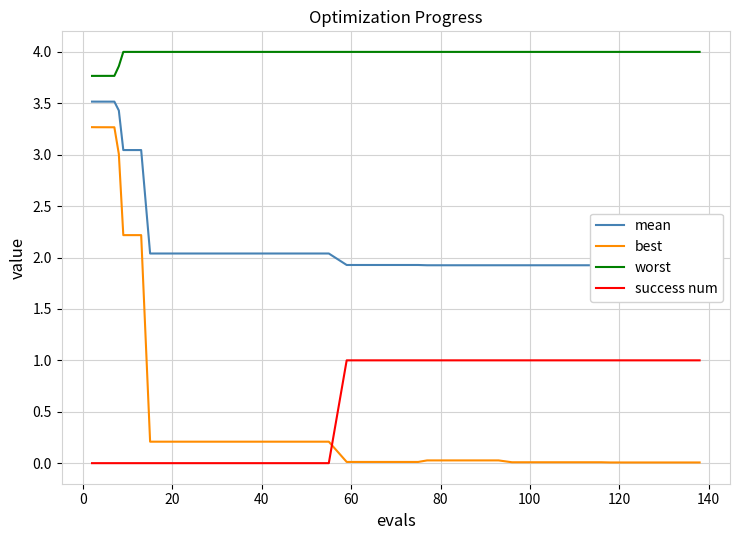

True or false: worst and success num cross at least once.

False